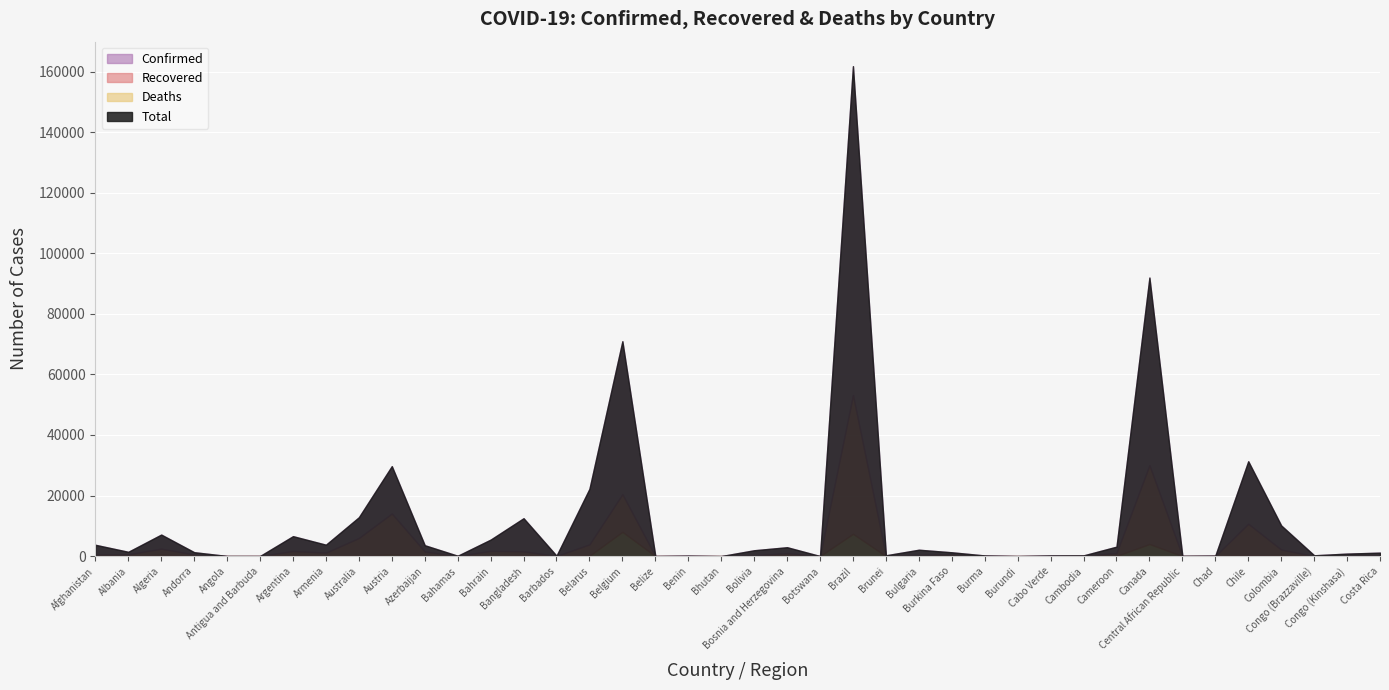

At which category does Confirmed reach its first local peak?

Algeria